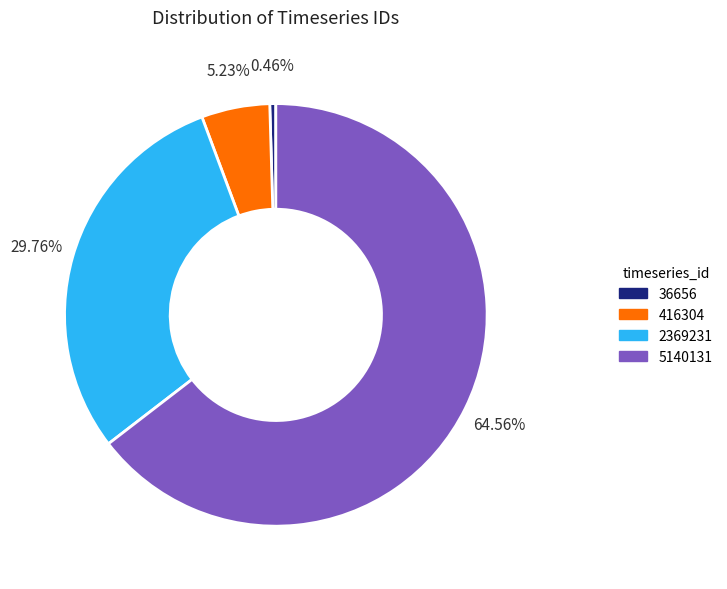

How many slices are in this pie chart?

4